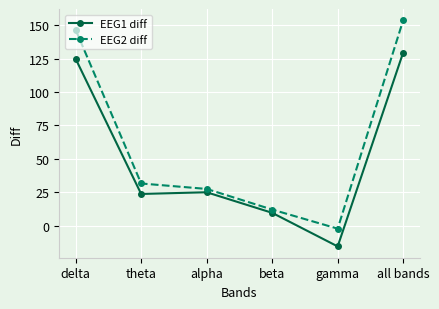

True or false: EEG2 diff has more than 2 interior local peaks.

False